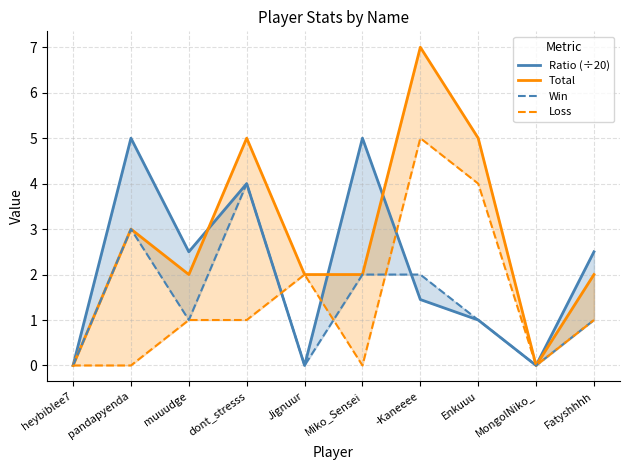

At which category does Loss reach its first local peak?

Jignuur